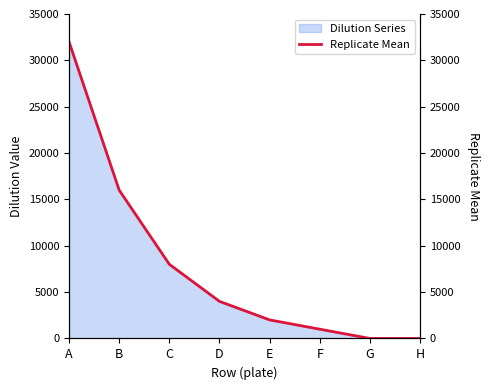

Is it true that Dilution Series equals 4000 at D?

True